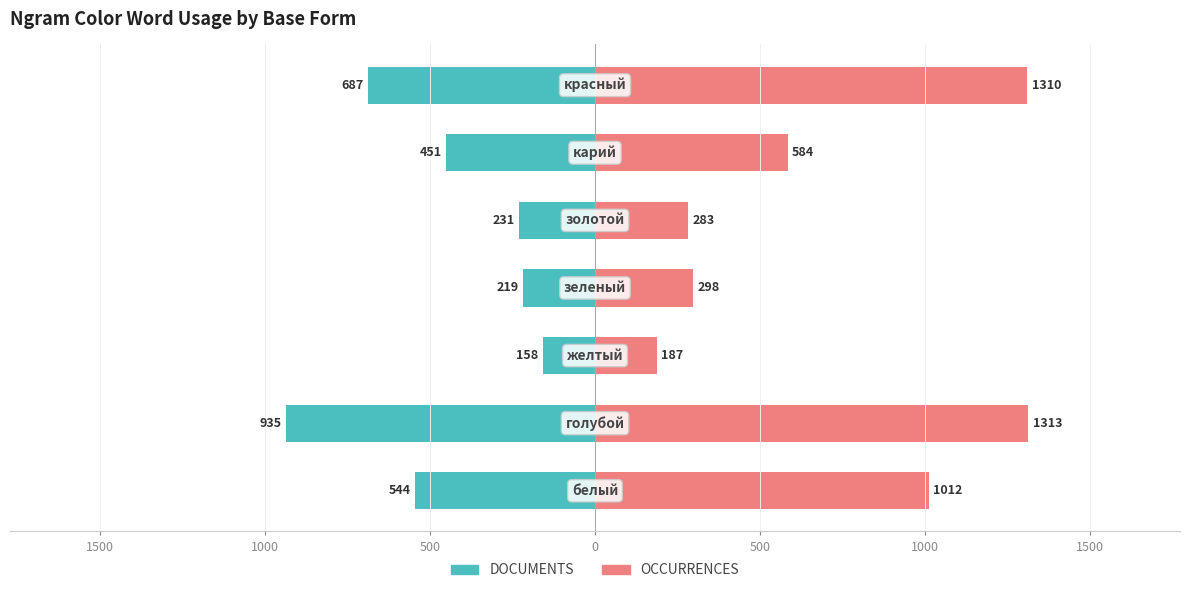

Which series changed the most between 1000 and 500?

OCCURRENCES